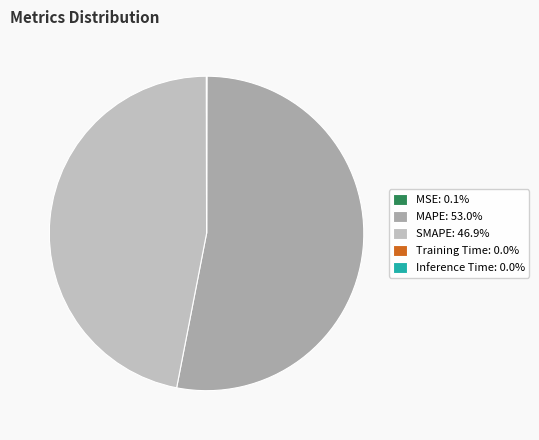

Which slice represents more than half of the pie?

MAPE